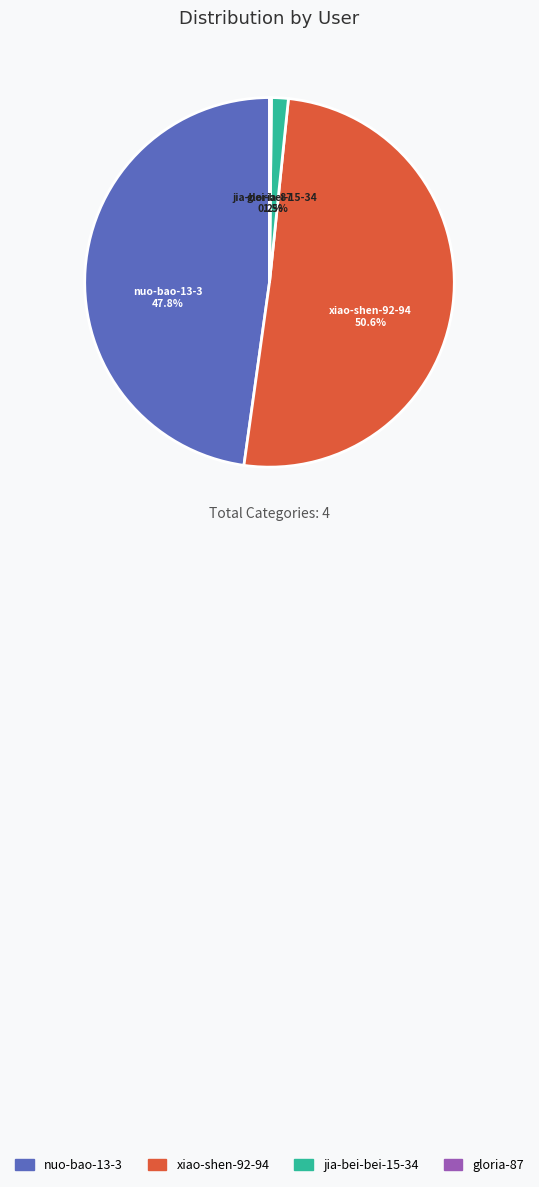

The nuo-bao-13-3 slice represents 54% of the pie. True or false?

False